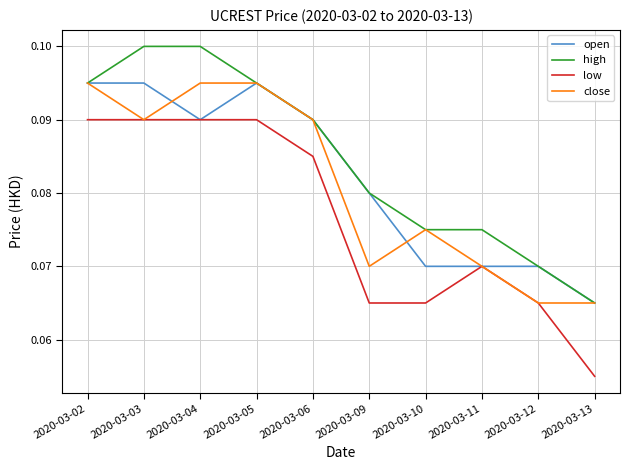

Is it true that close equals 0.1 at 2020-03-04?

True